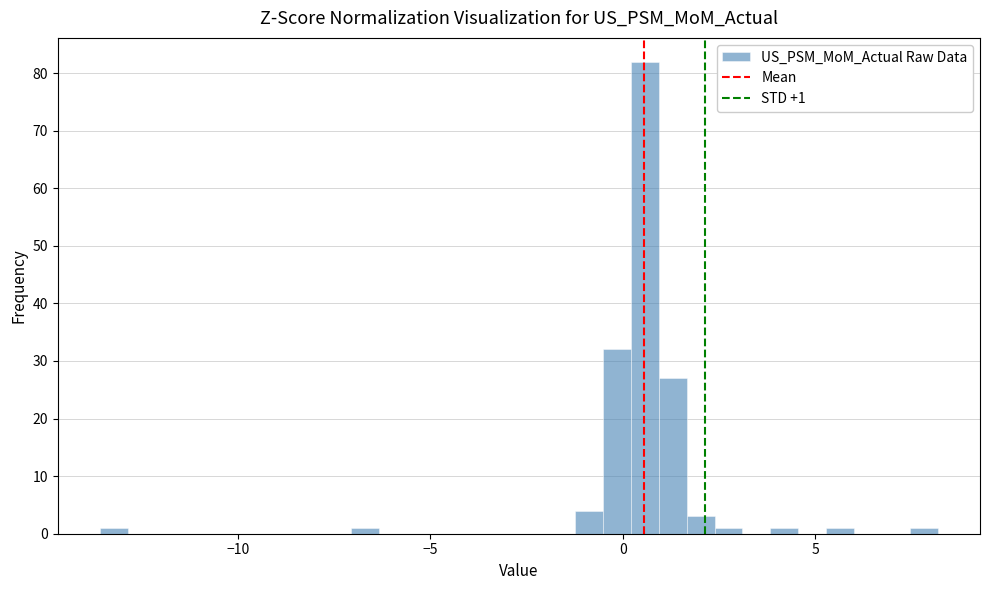

Around what value on the x-axis is the tallest bar? Give the approximate position of its centre, as read against the axis.

0.5